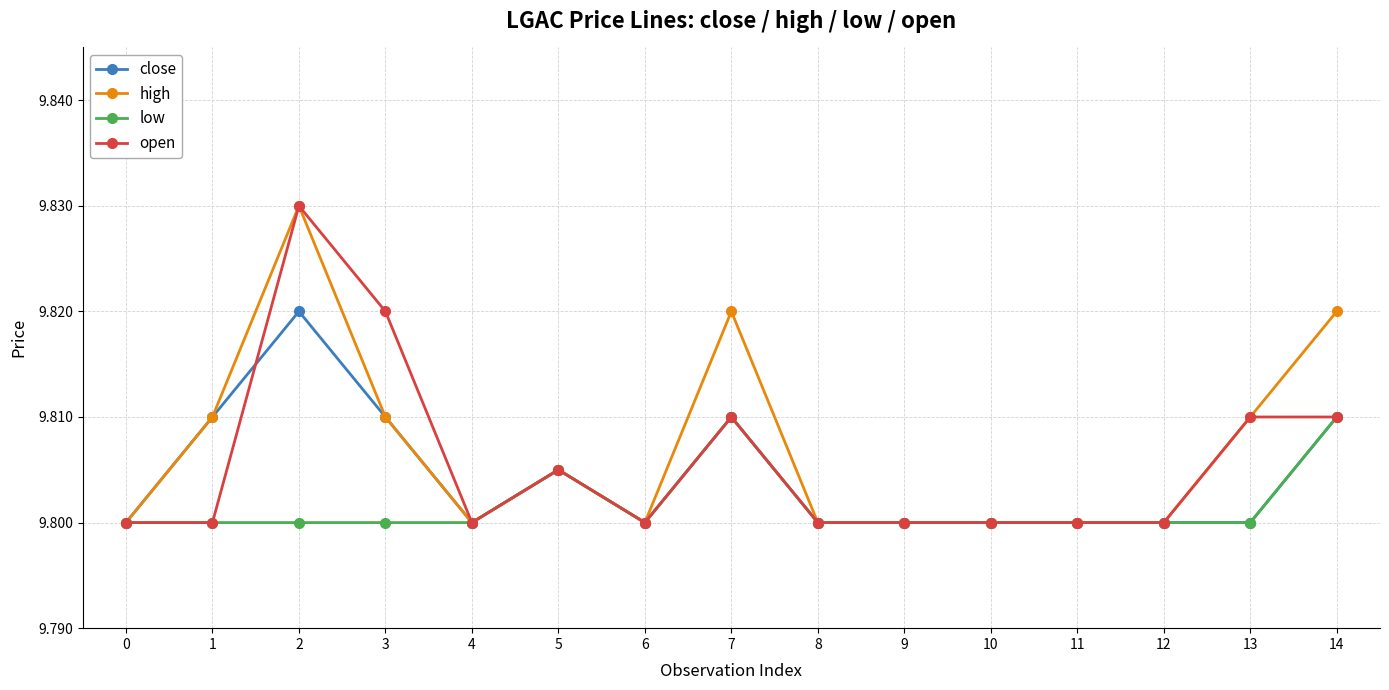

True or false: low has a value of 9.8 at 7.

True